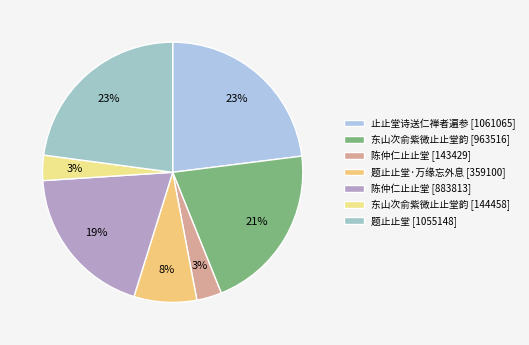

To the nearest percent, what is the difference between the largest and smallest slice percentages?

20%